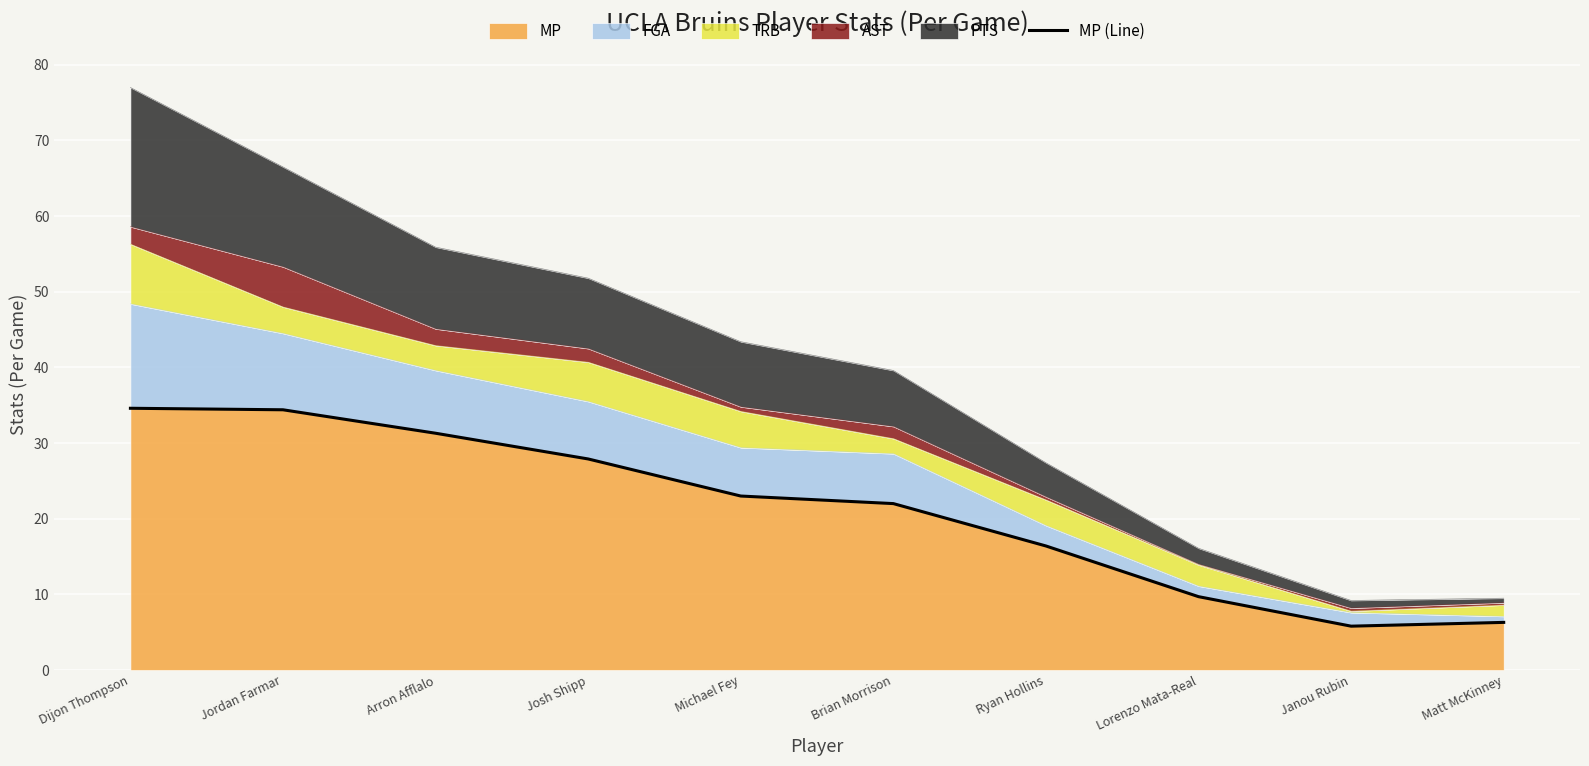

Reading right to left, extract all data points from this chart.

Matt McKinney=6.3	Janou Rubin=5.8	Lorenzo Mata-Real=9.7	Ryan Hollins=16.4	Brian Morrison=22.0	Michael Fey=23.0	Josh Shipp=27.9	Arron Afflalo=31.3	Jordan Farmar=34.4	Dijon Thompson=34.6